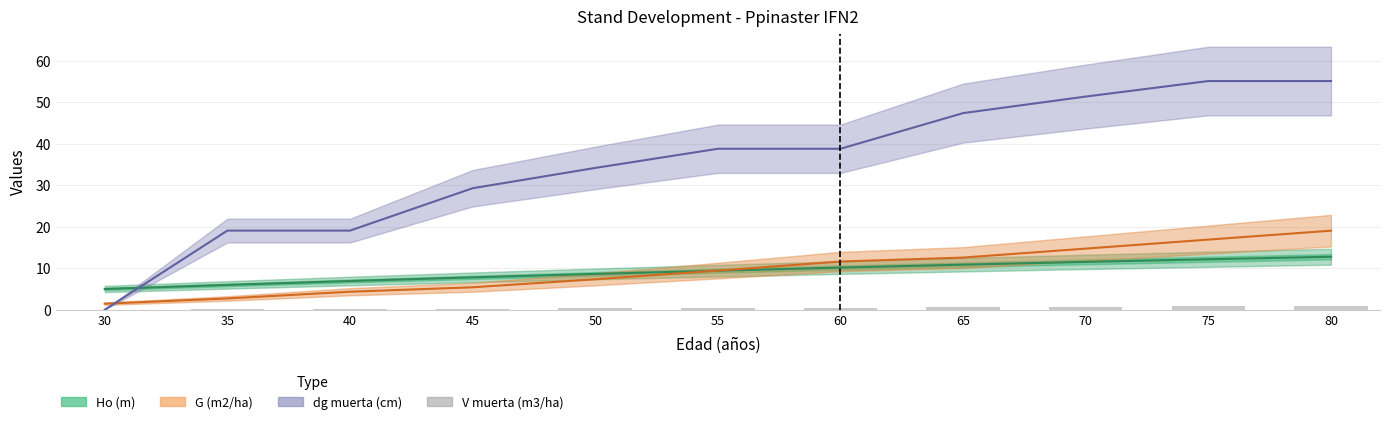

Which series has the largest total across all categories?

dg muerta (cm)